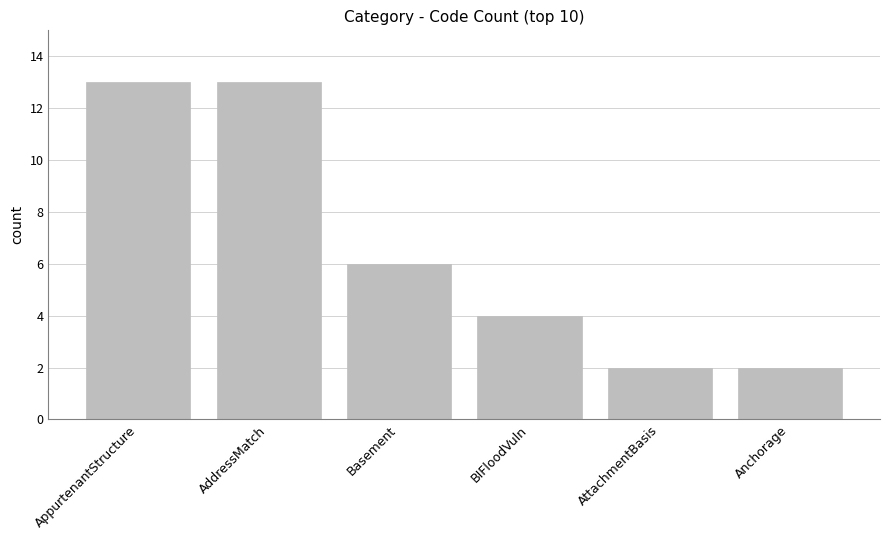

What is the value of the 3rd bar from the left?

6